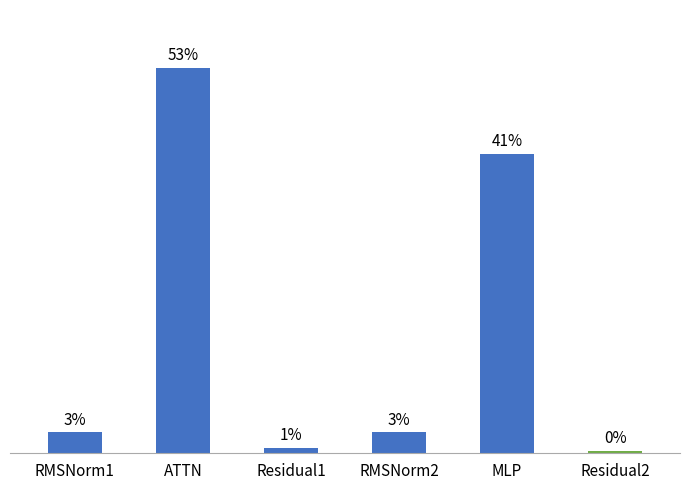

Reading left to right, what are all the values shown in this chart?

19324.1	358239.8	4885.5	19324.1	277921.3	2442.8